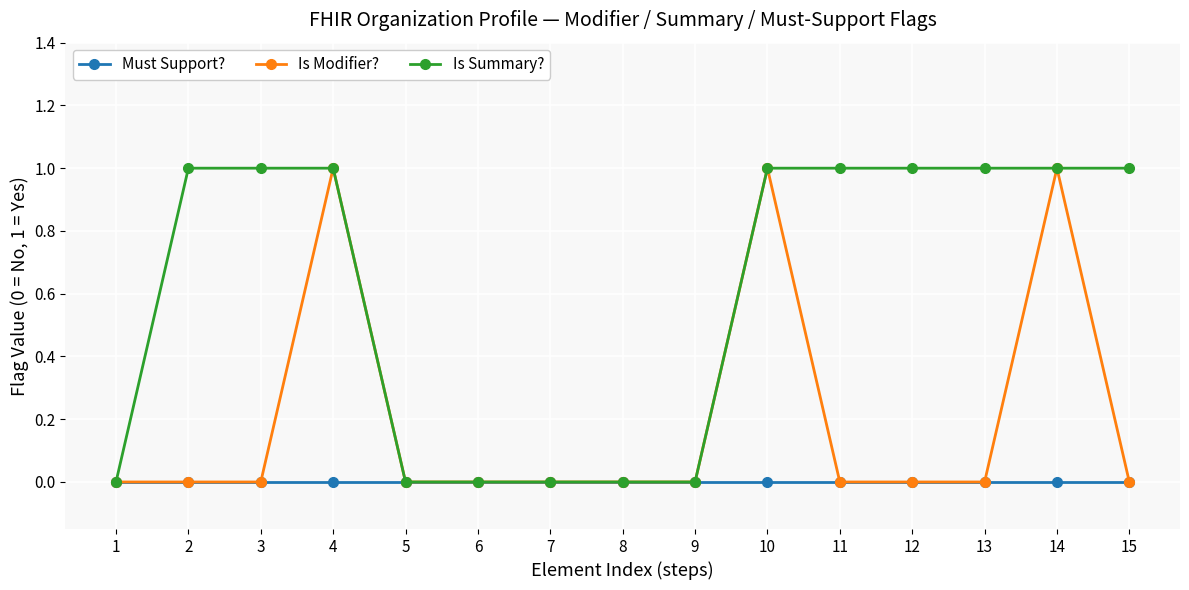

What is the total value across all series at 13?

1